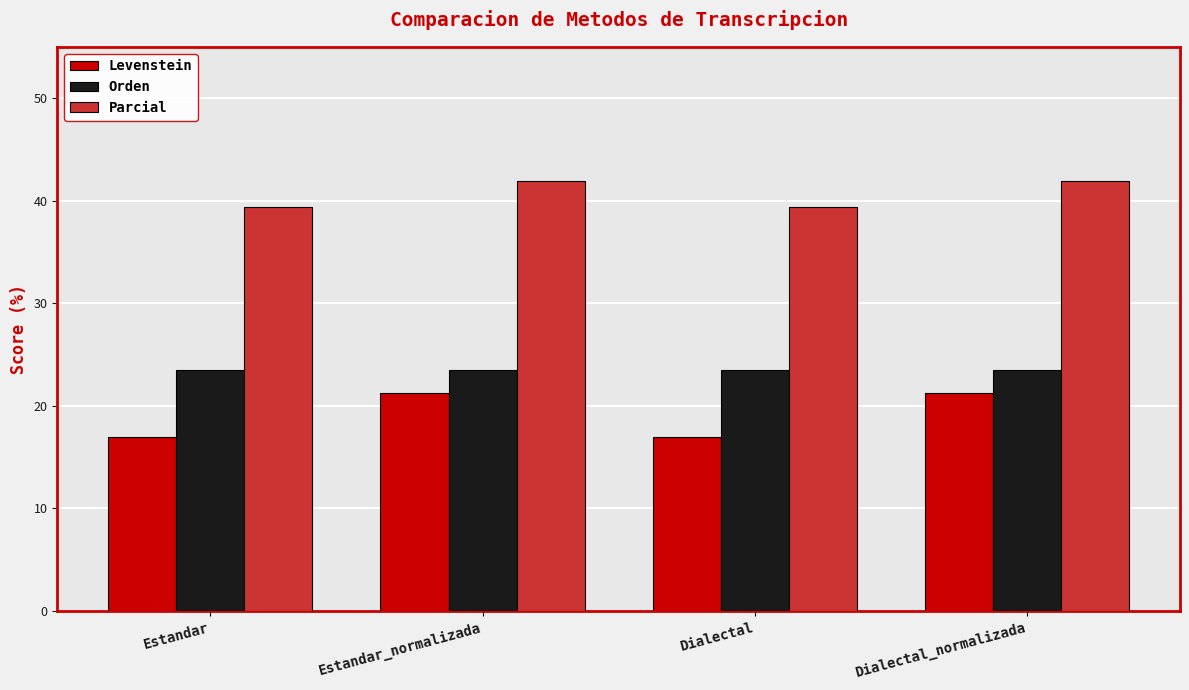

What is the spread (max minus min) of values at Dialectal_normalizada?

20.7